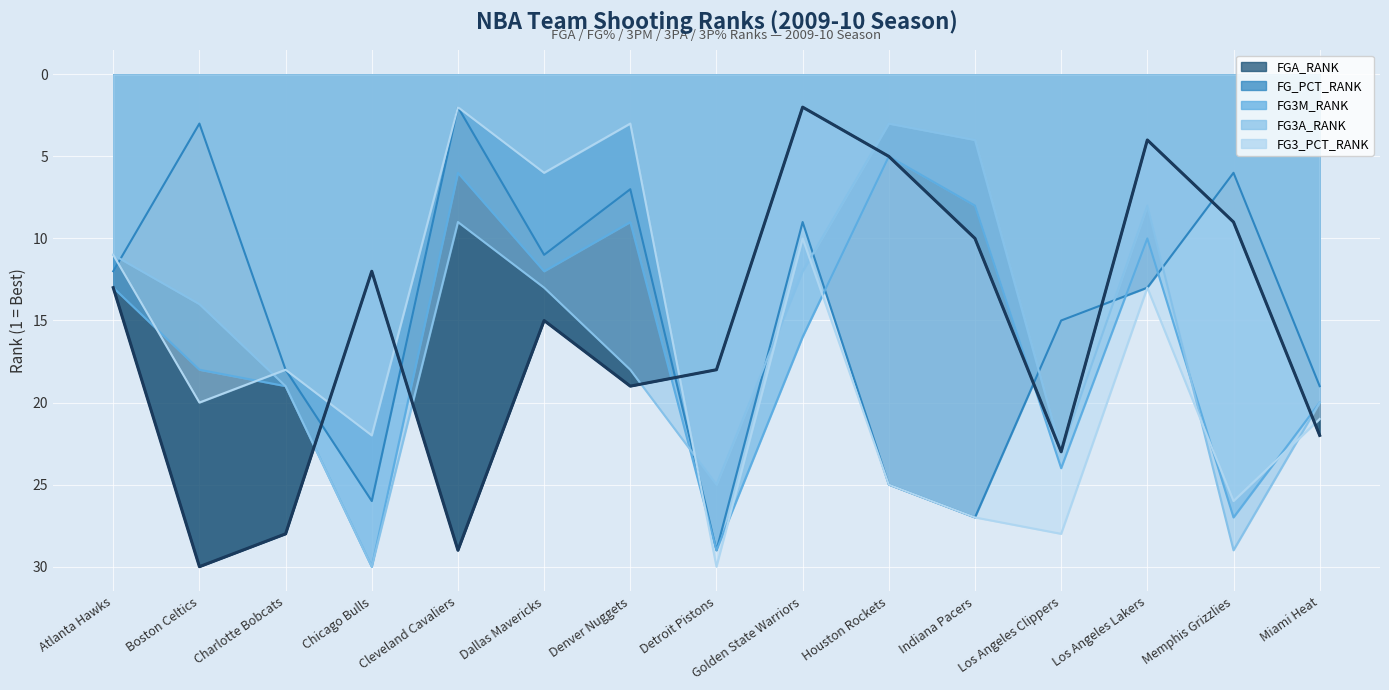

Reading left to right, what are all the values shown in this chart?

FGA_RANK: Atlanta Hawks=13	Boston Celtics=30	Charlotte Bobcats=28	Chicago Bulls=12	Cleveland Cavaliers=29	Dallas Mavericks=15	Denver Nuggets=19	Detroit Pistons=18	Golden State Warriors=2	Houston Rockets=5	Indiana Pacers=10	Los Angeles Clippers=23	Los Angeles Lakers=4	Memphis Grizzlies=9	Miami Heat=22
FG_PCT_RANK: Atlanta Hawks=12	Boston Celtics=3	Charlotte Bobcats=18	Chicago Bulls=26	Cleveland Cavaliers=2	Dallas Mavericks=11	Denver Nuggets=7	Detroit Pistons=29	Golden State Warriors=9	Houston Rockets=25	Indiana Pacers=27	Los Angeles Clippers=15	Los Angeles Lakers=13	Memphis Grizzlies=6	Miami Heat=19
FG3M_RANK: Atlanta Hawks=13	Boston Celtics=18	Charlotte Bobcats=19	Chicago Bulls=30	Cleveland Cavaliers=6	Dallas Mavericks=12	Denver Nuggets=9	Detroit Pistons=29	Golden State Warriors=16	Houston Rockets=5	Indiana Pacers=8	Los Angeles Clippers=24	Los Angeles Lakers=10	Memphis Grizzlies=27	Miami Heat=20
FG3A_RANK: Atlanta Hawks=11	Boston Celtics=14	Charlotte Bobcats=19	Chicago Bulls=30	Cleveland Cavaliers=9	Dallas Mavericks=13	Denver Nuggets=18	Detroit Pistons=25	Golden State Warriors=12	Houston Rockets=3	Indiana Pacers=4	Los Angeles Clippers=23	Los Angeles Lakers=8	Memphis Grizzlies=29	Miami Heat=20
FG3_PCT_RANK: Atlanta Hawks=11	Boston Celtics=20	Charlotte Bobcats=18	Chicago Bulls=22	Cleveland Cavaliers=2	Dallas Mavericks=6	Denver Nuggets=3	Detroit Pistons=30	Golden State Warriors=10	Houston Rockets=25	Indiana Pacers=27	Los Angeles Clippers=28	Los Angeles Lakers=13	Memphis Grizzlies=26	Miami Heat=21